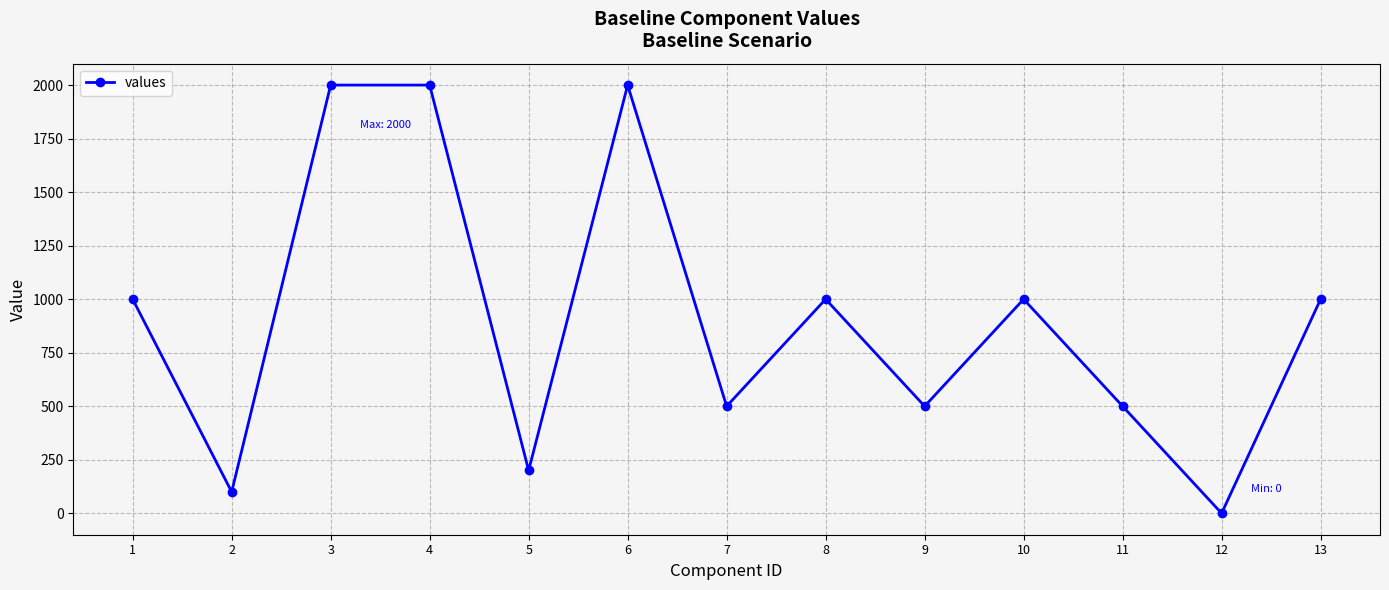

Where is the first local minimum?

2